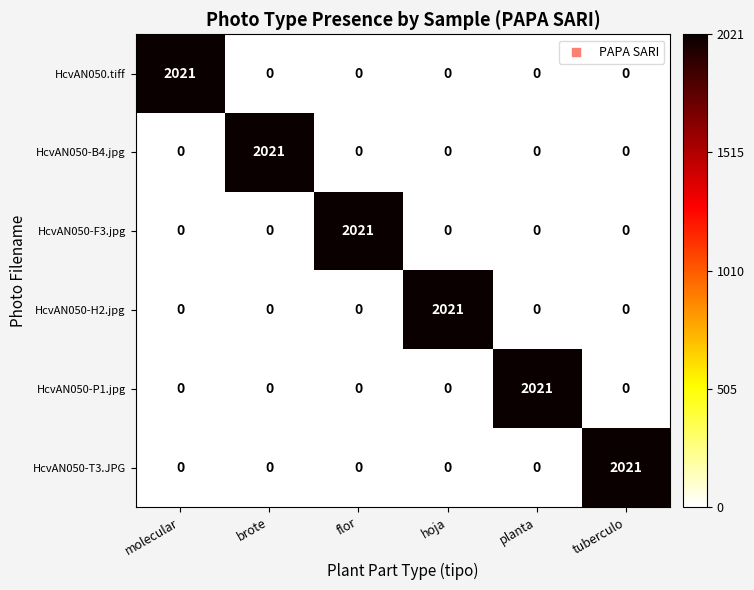

What is the greatest value displayed?

2021